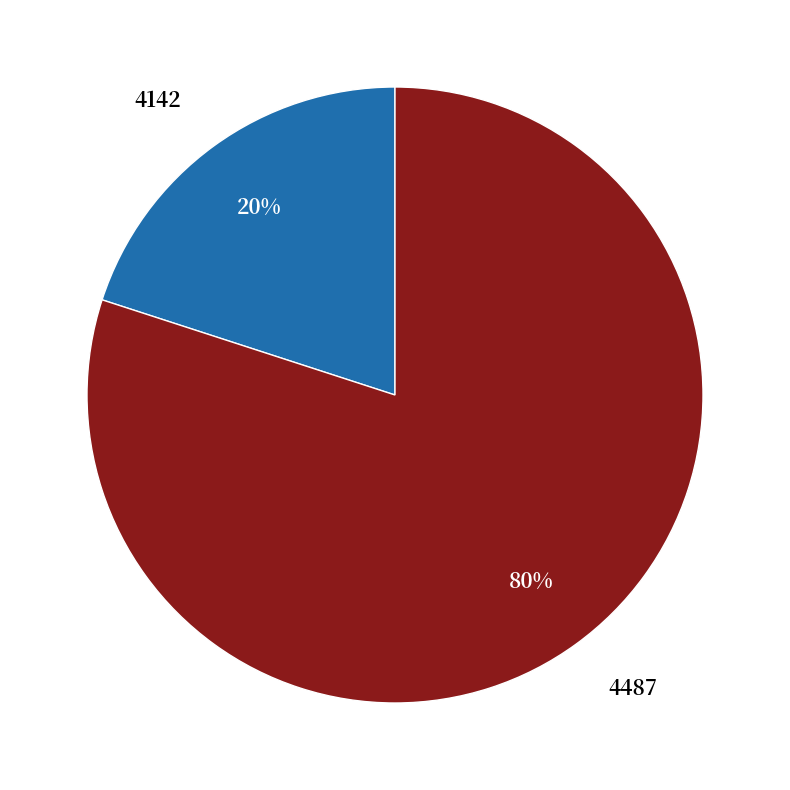

To the nearest percent, what portion does 4487 represent?

80%